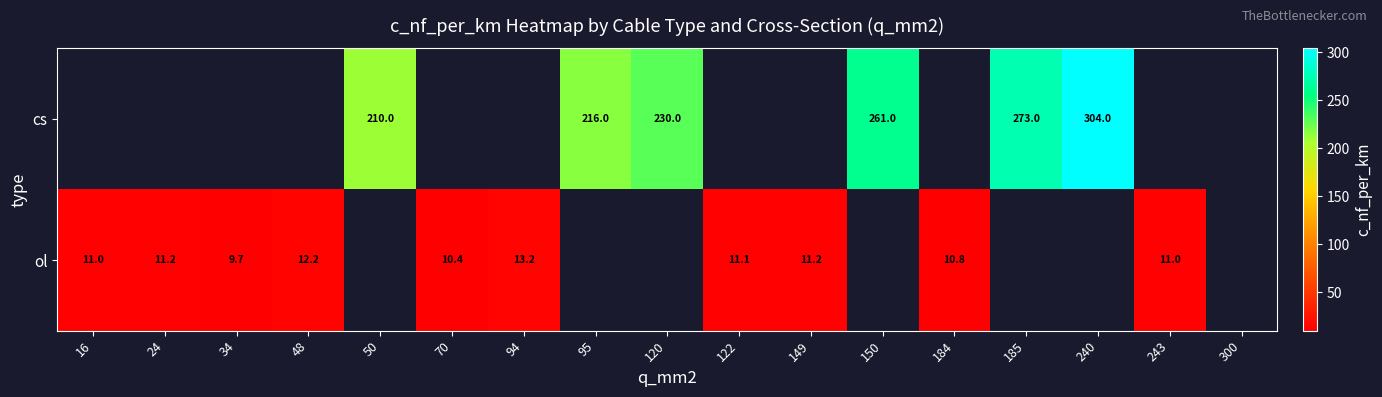

The value of ol at 94 is 13.2. True or false?

True